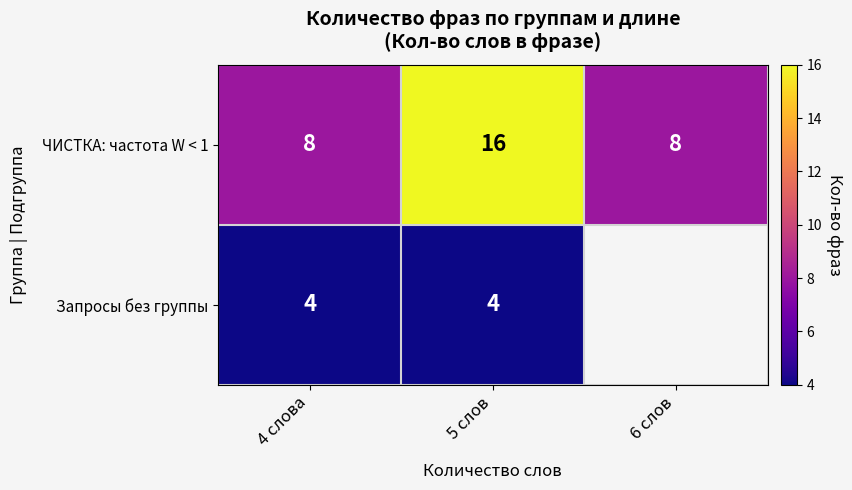

What is the sum of all ЧИСТКА: частота W < 1 values?

32